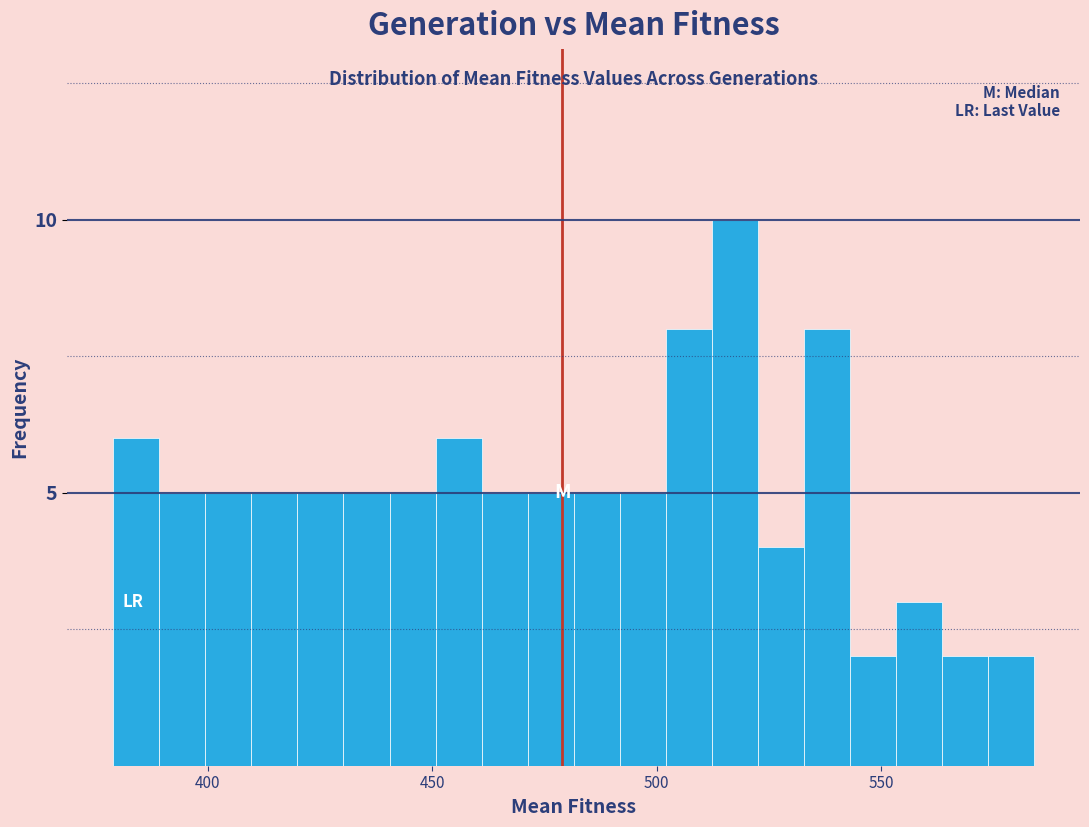

Around what value on the x-axis is the tallest bar? Give the approximate position of its centre, as read against the axis.

515